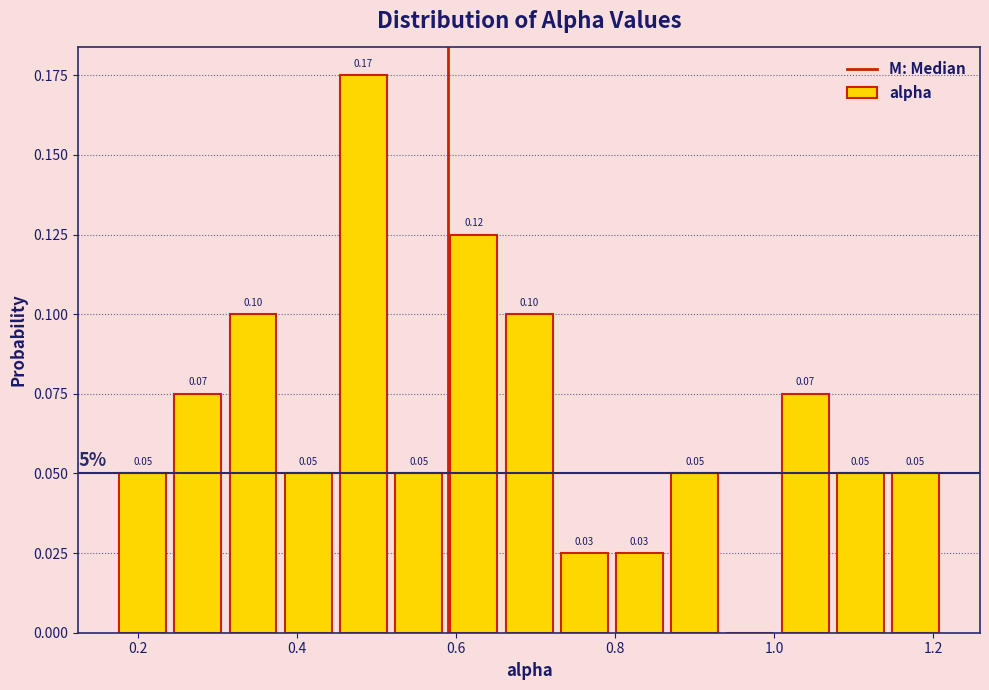

Around what value on the x-axis is the tallest bar? Give the approximate position of its centre, as read against the axis.

0.48